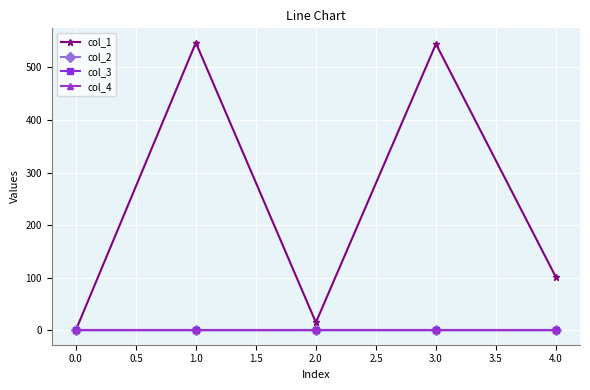

Which series has the largest range (max minus min)?

col_1